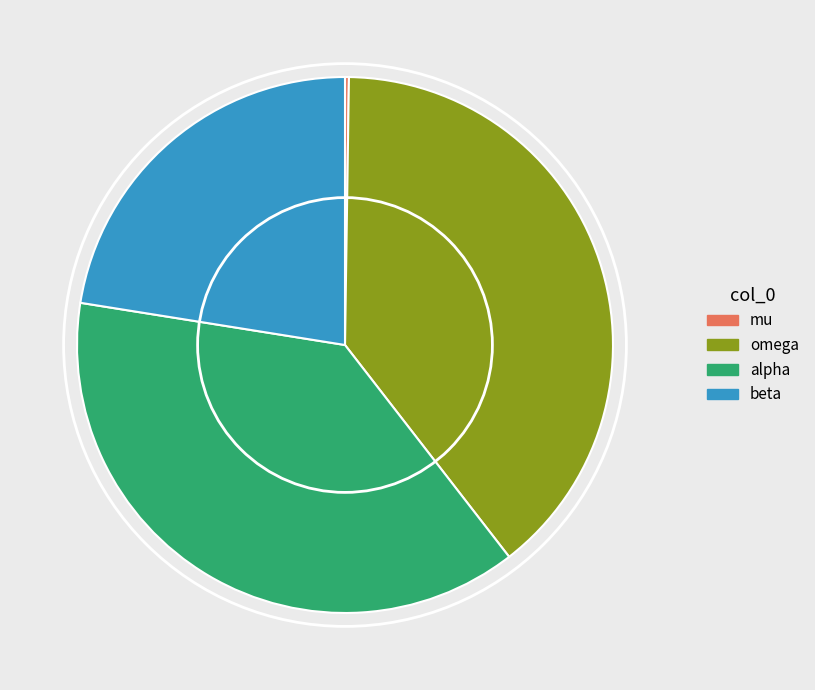

What is the largest slice in the pie chart?

omega